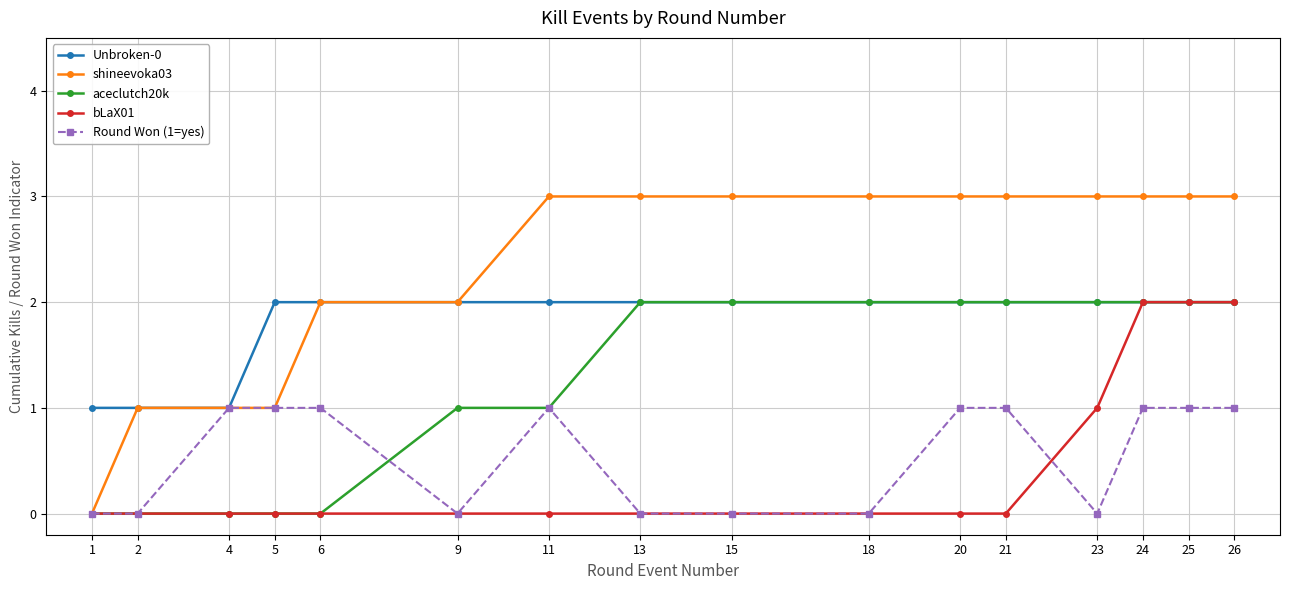

True or false: aceclutch20k has a value of 0 at 4.

True